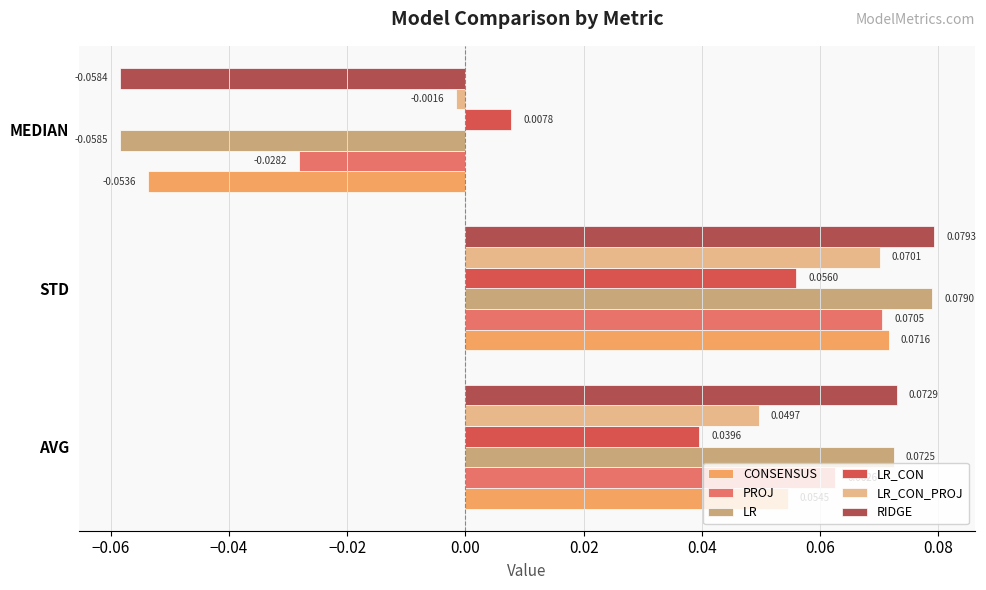

At how many categories does at least one series exceed 0?

3